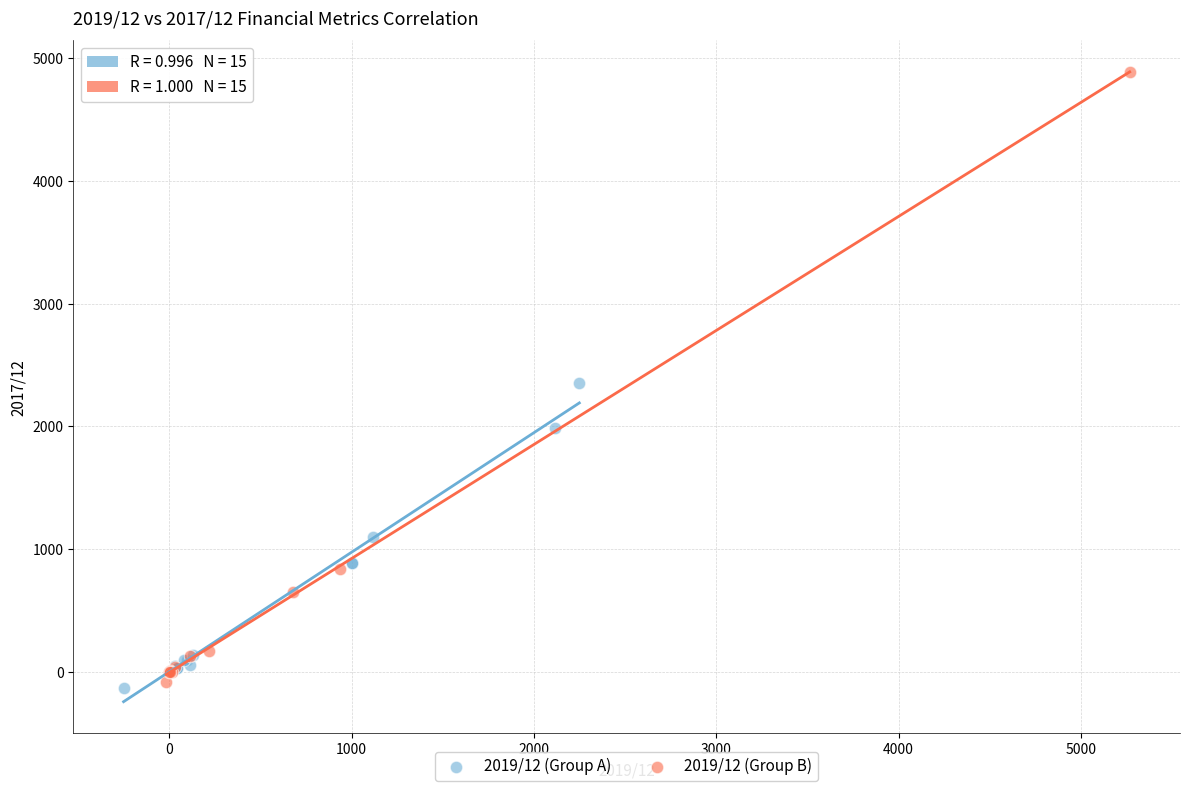

Which series contains the lowest Y value?

2019/12 (Group A)